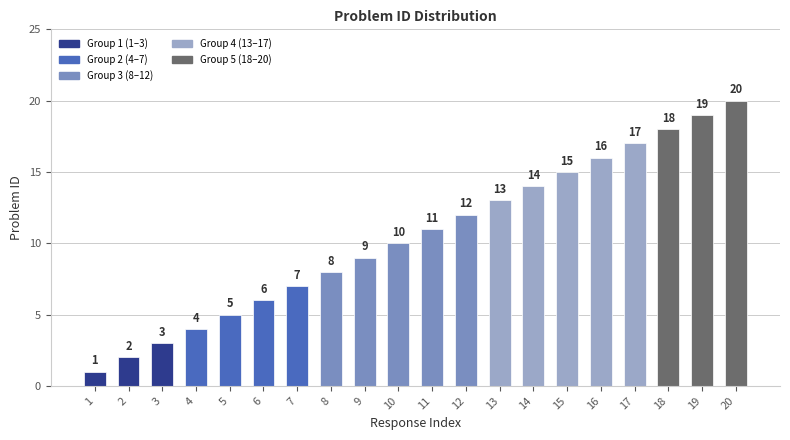

Approximately how many times larger is the value at 9 compared to 6?

1.5